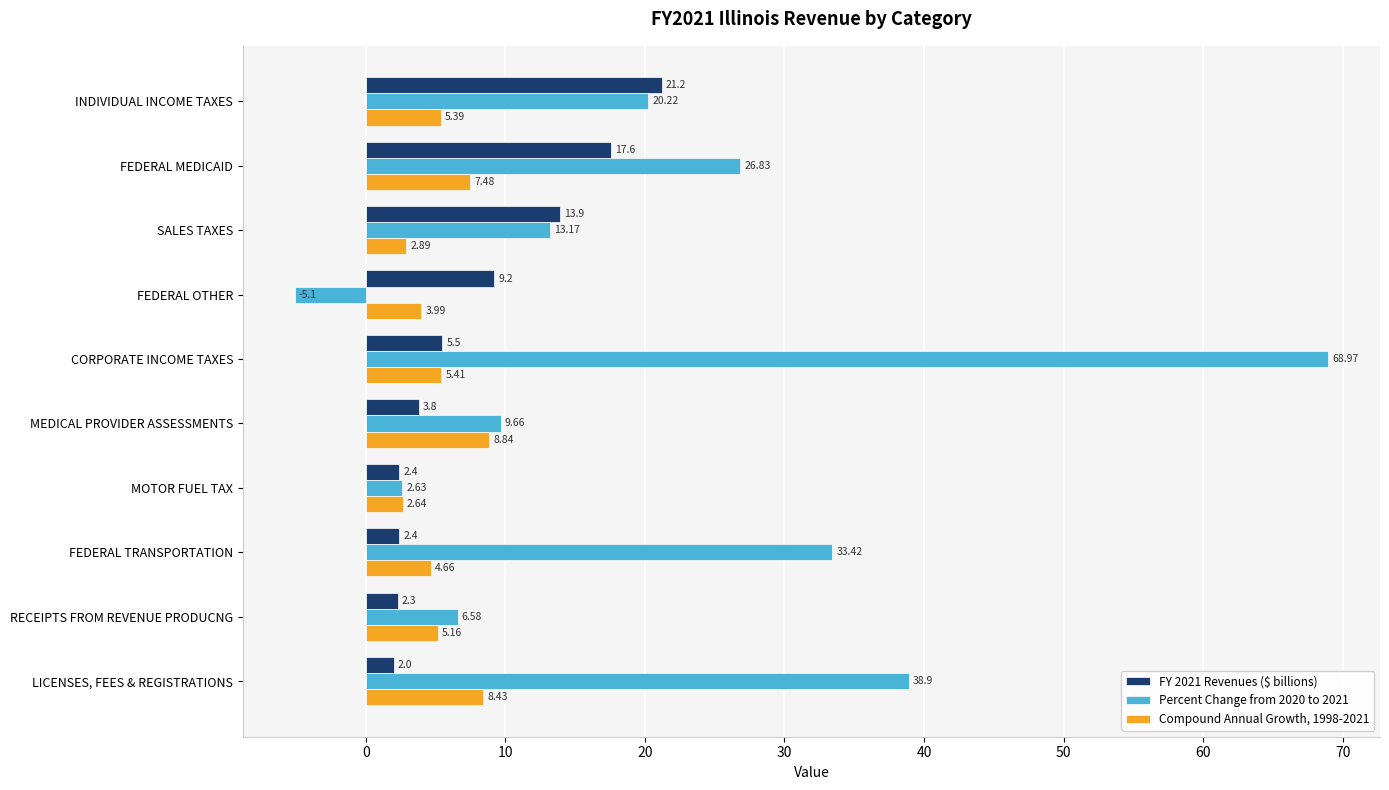

Which series has the largest total across all categories?

Percent Change from 2020 to 2021